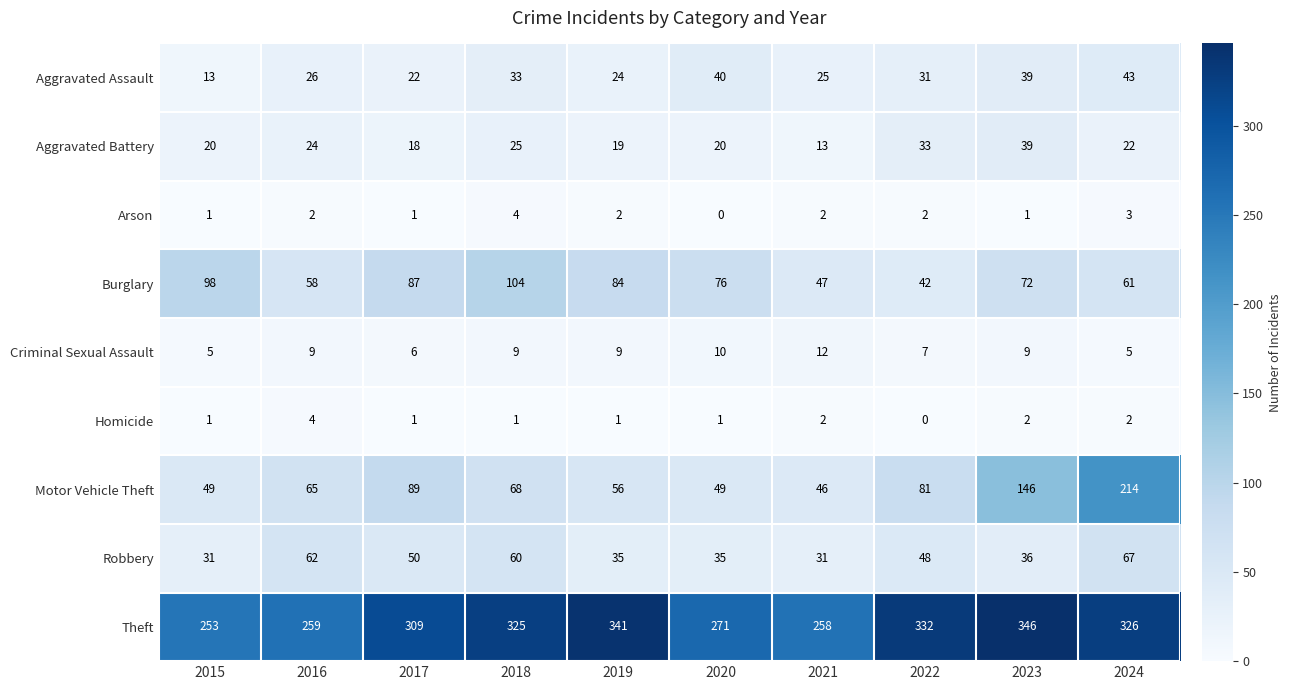

The Arson series shows 2 at 2019. True or false?

True